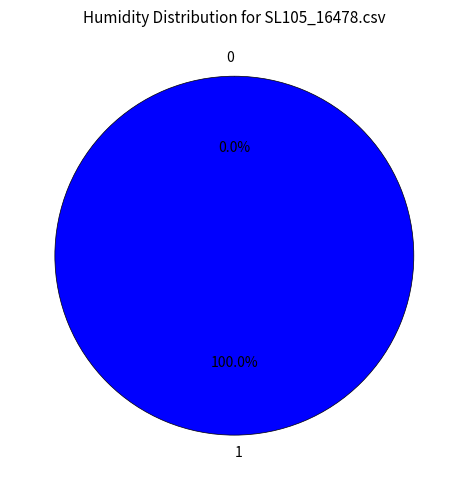

Rank the categories by value from highest to lowest.

1, 0